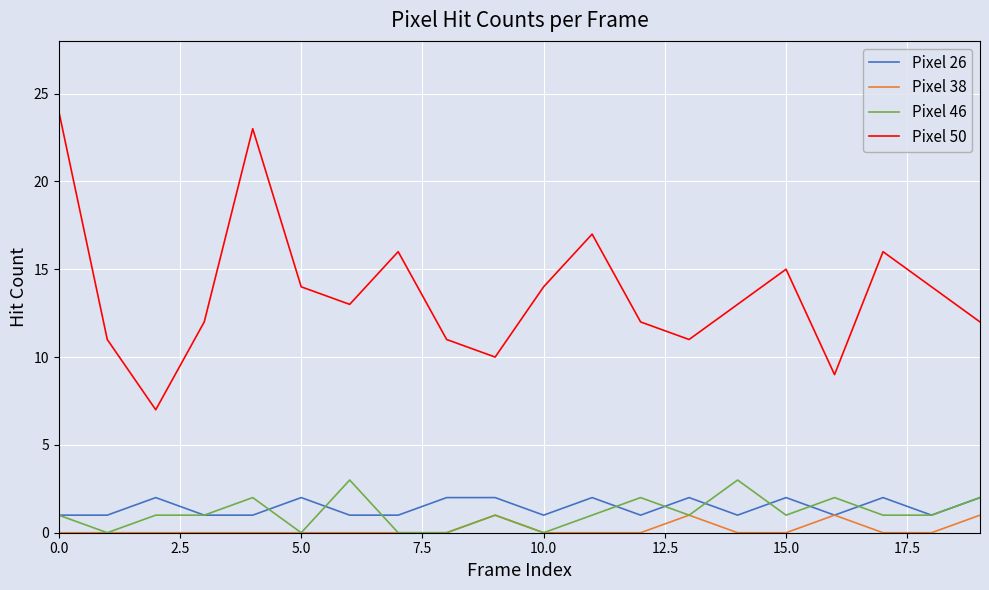

Which series has the largest total across all categories?

Pixel 50